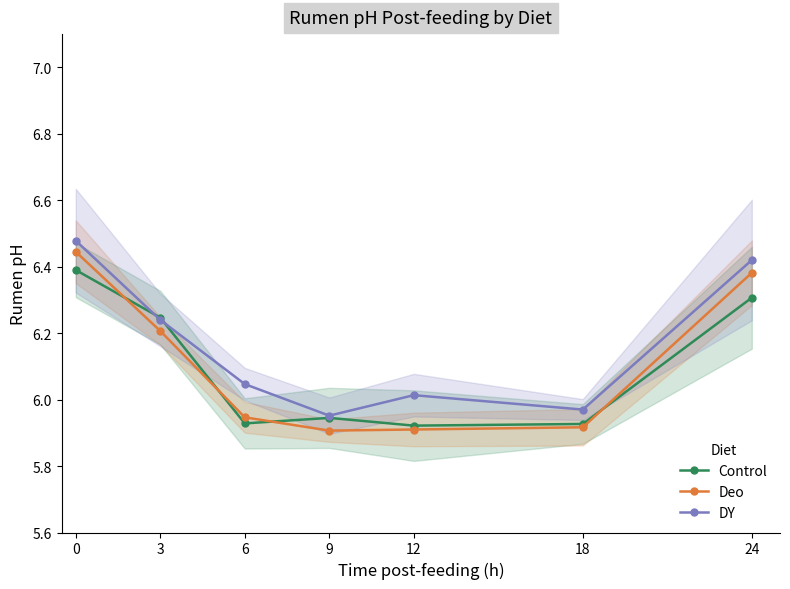

Reading right to left, list all the values displayed in this chart.

Control: 6.3	5.9	5.9	5.9	5.9	6.2	6.4
Deo: 6.4	5.9	5.9	5.9	5.9	6.2	6.4
DY: 6.4	6.0	6.0	6.0	6.0	6.2	6.5